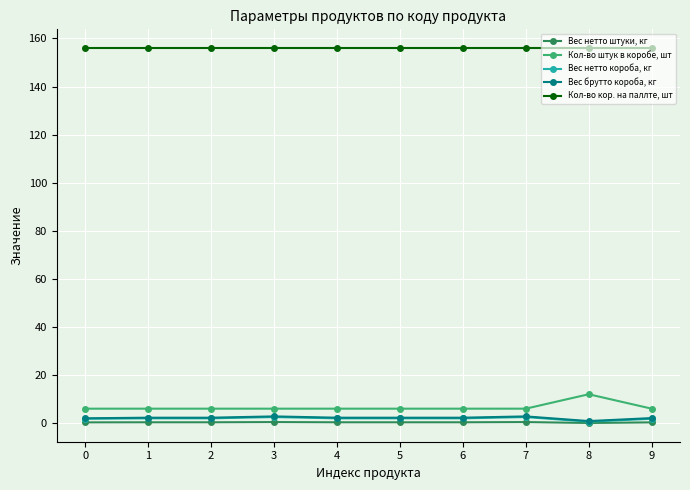

Which series has the largest range (max minus min)?

Кол-во штук в коробе, шт